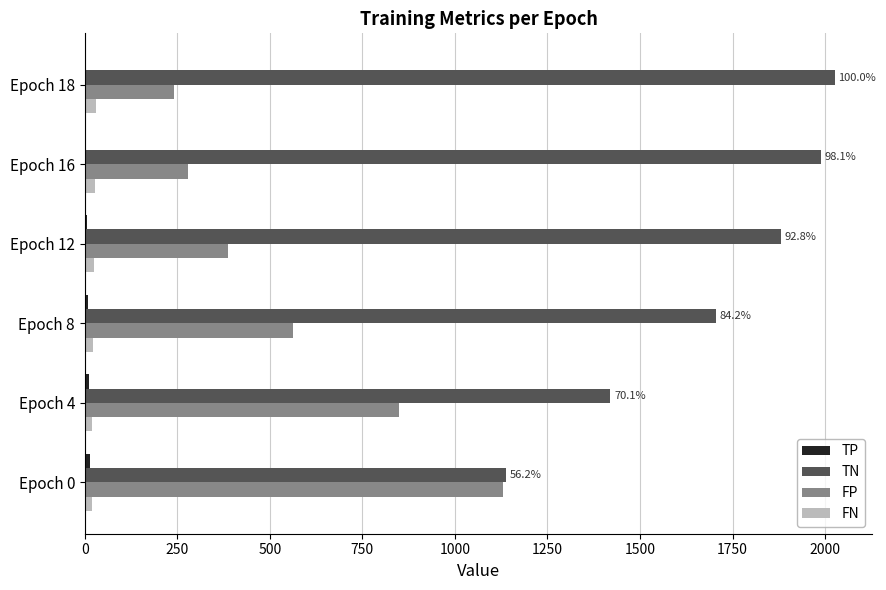

What is the sum of all TN values?

10159